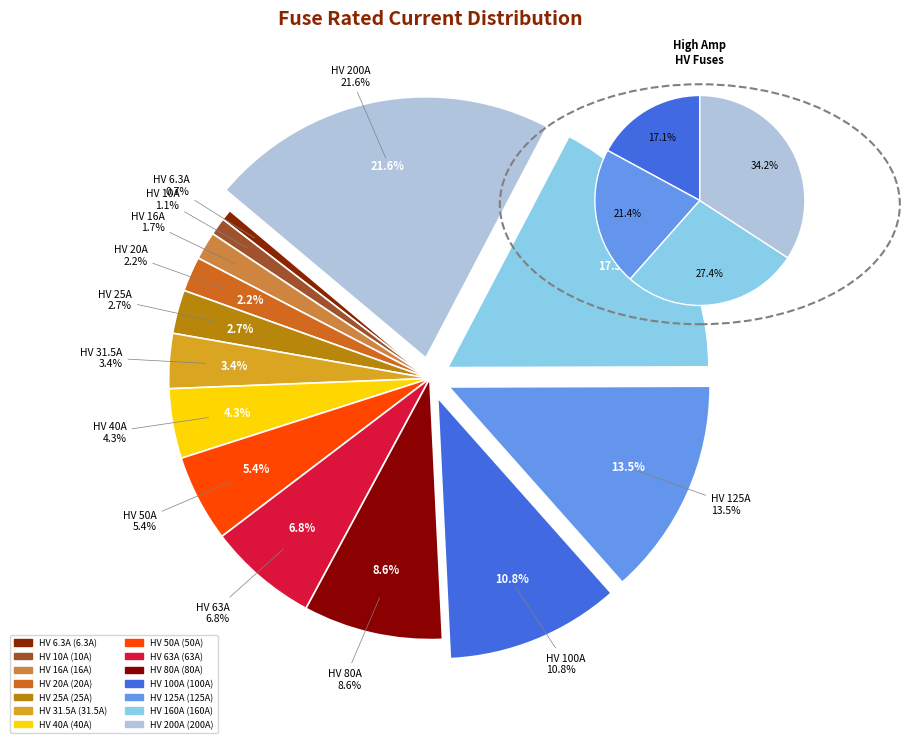

Combined, do HV 200A and HV 25A account for over 50%?

No